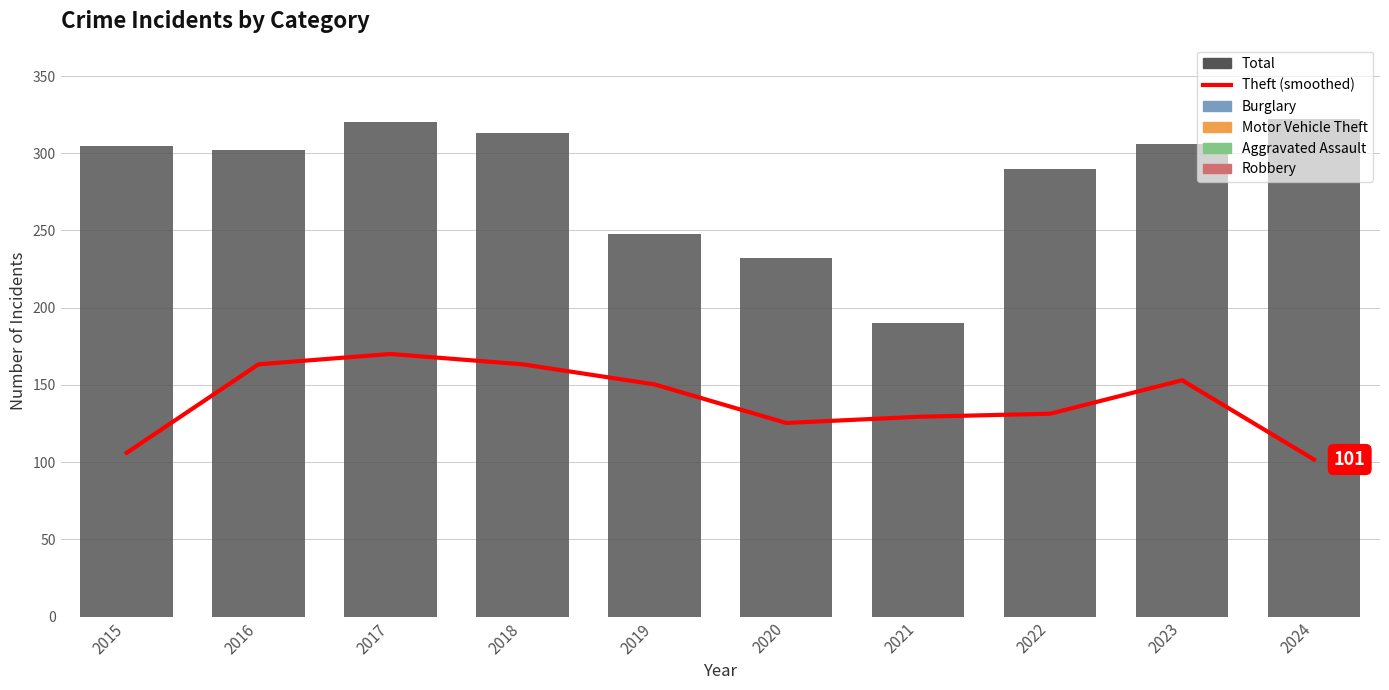

At which label is Total closest to 256?

2019